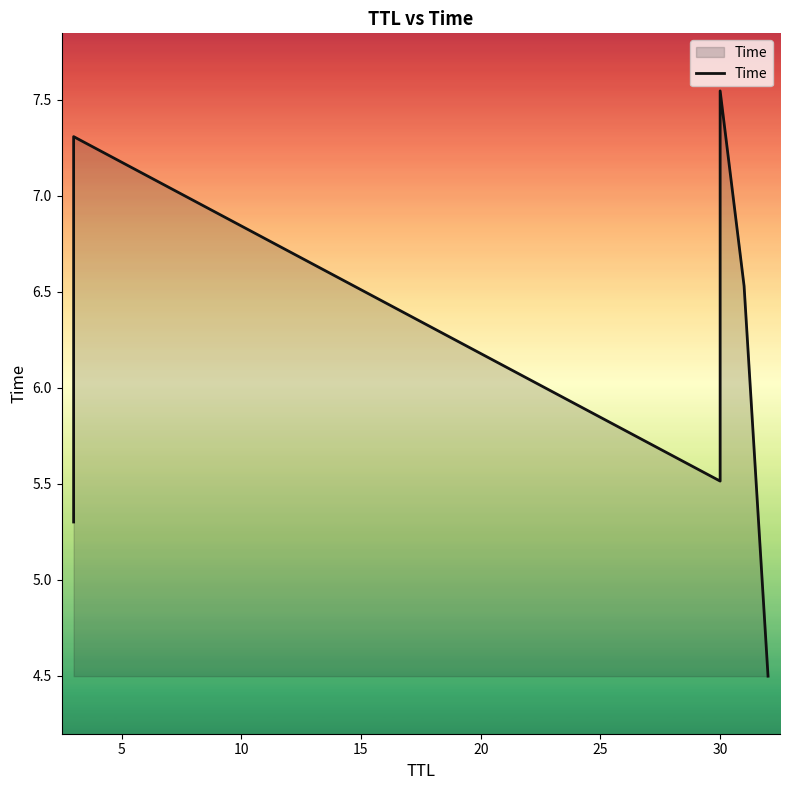

Reading right to left, extract all data points from this chart.

4.5	6.5	7.5	5.5	7.3	5.3